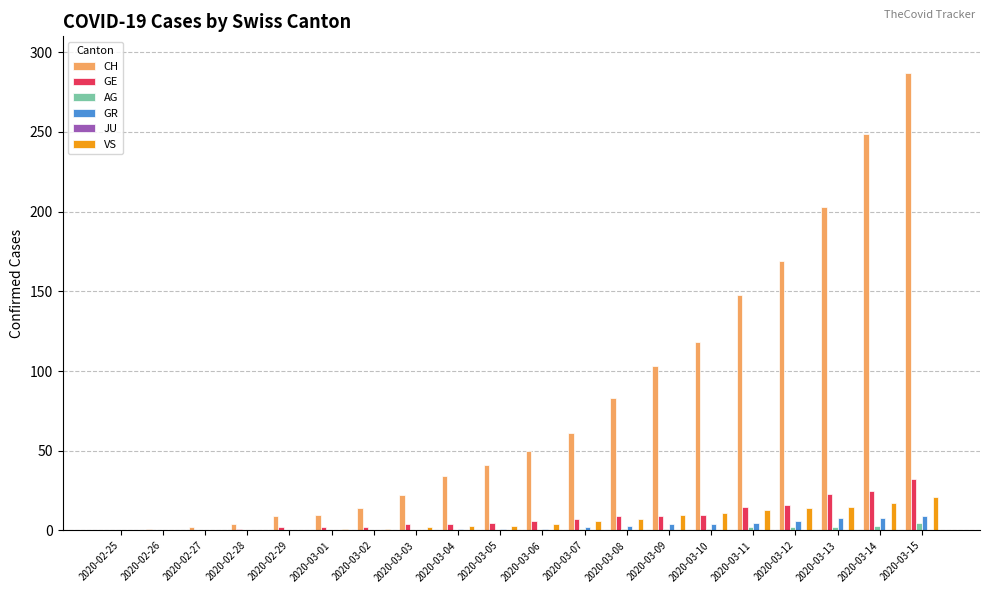

Is it true that GE equals 4 at 2020-03-12?

False